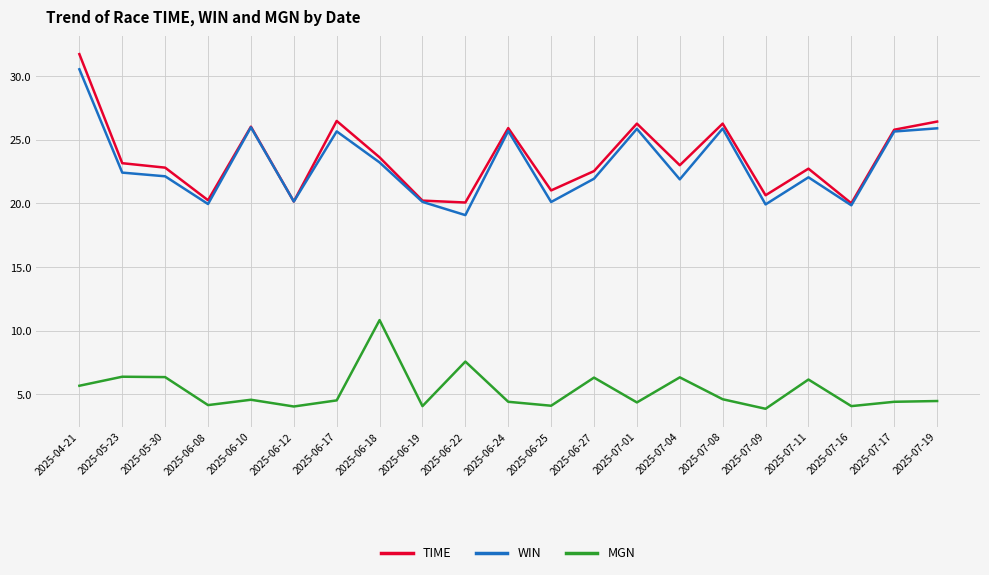

How many categories are shown in the chart?

21